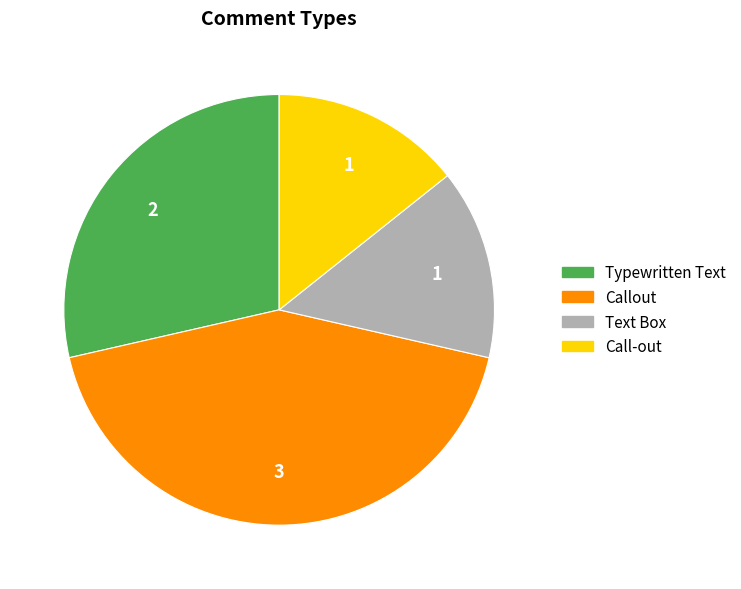

Is it true that Text Box is 9% of the pie?

False